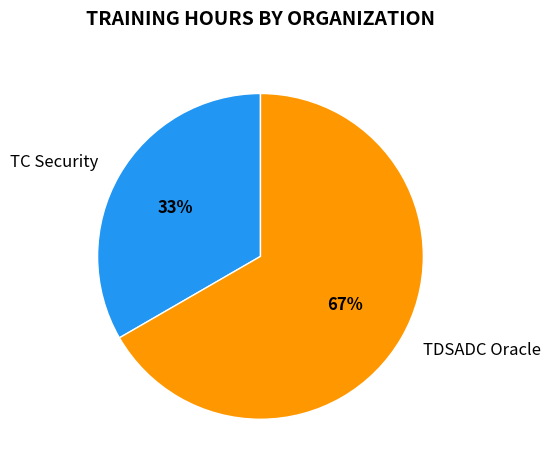

The TC Security slice represents 33% of the pie. True or false?

True